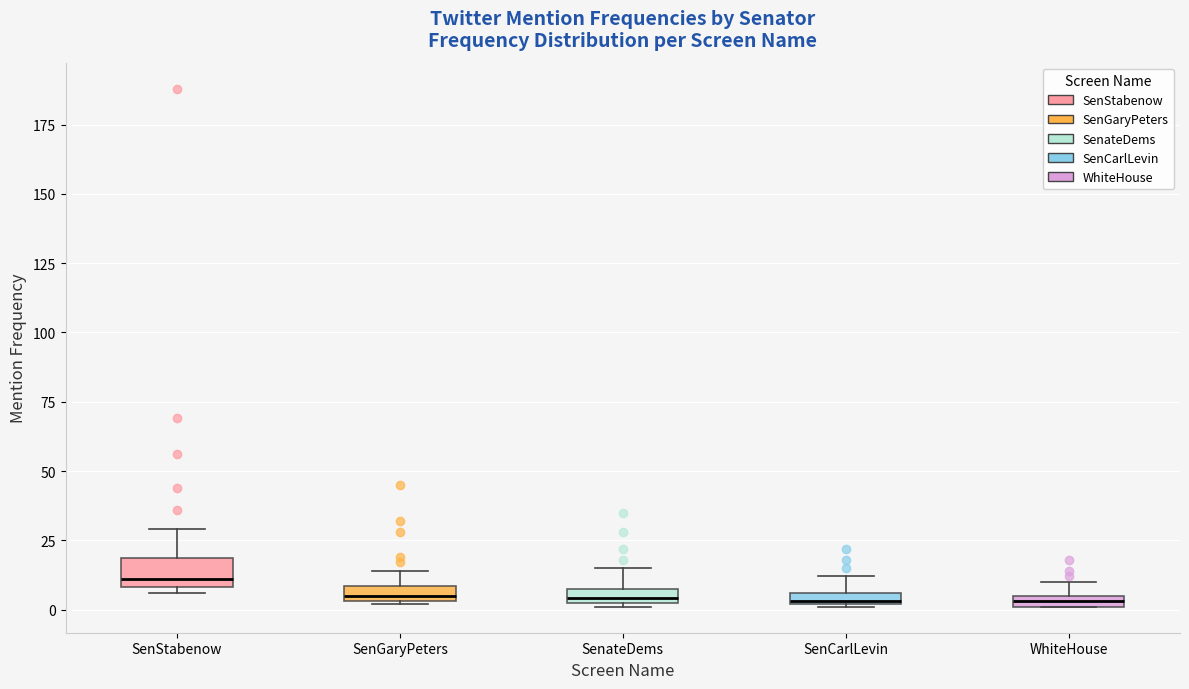

Which box is the tallest, from its lower edge to its upper edge?

SenStabenow